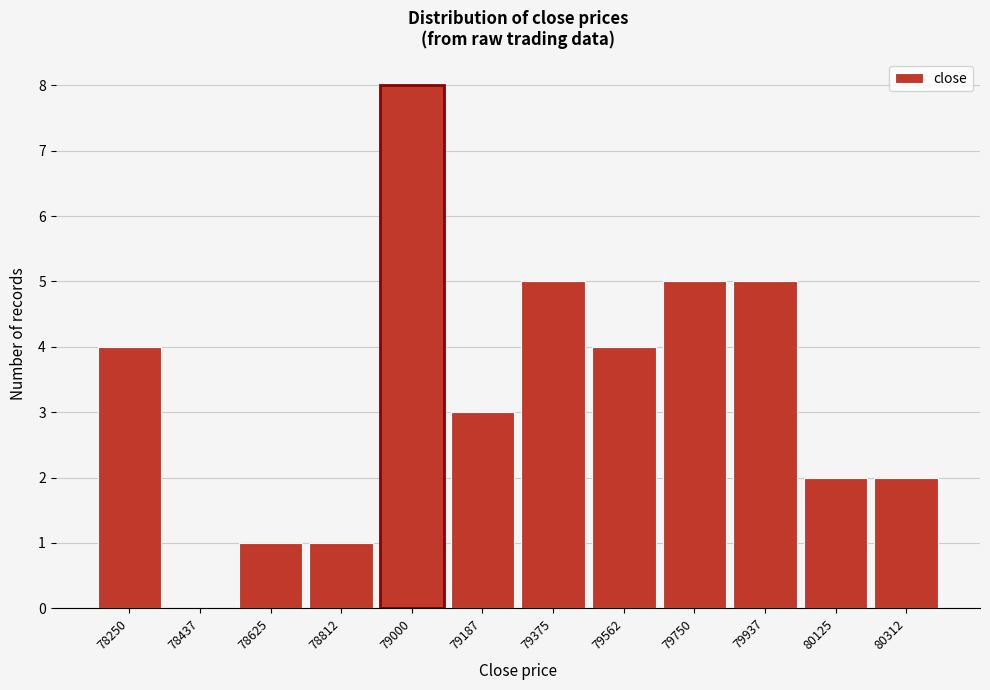

Reading left to right, what are all the values shown in this chart?

78250=4	78437=0	78625=1	78812=1	79000=8	79187=3	79375=5	79562=4	79750=5	79937=5	80125=2	80312=2